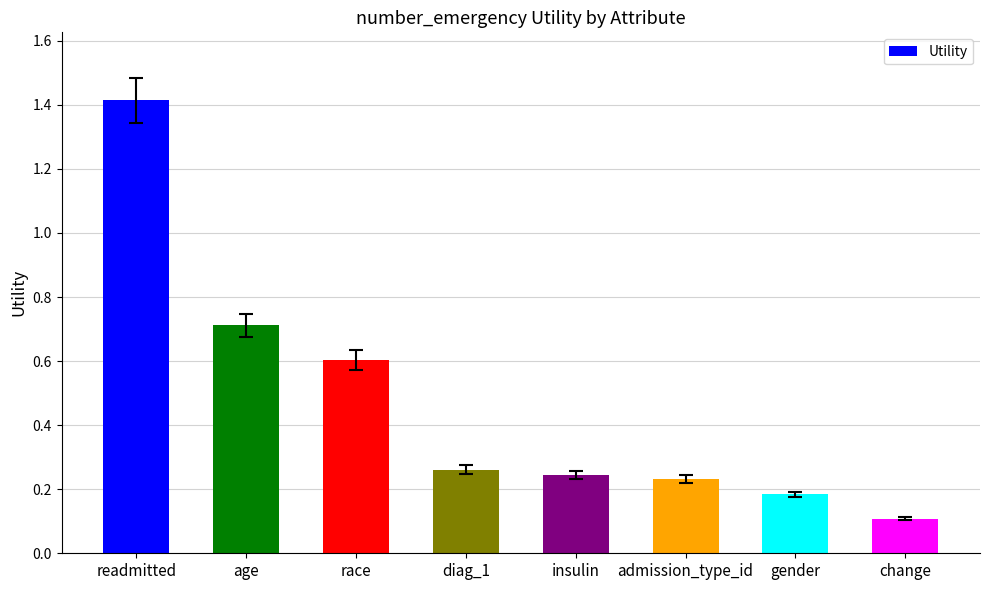

The chart shows a value of 0.2 at age. True or false?

False